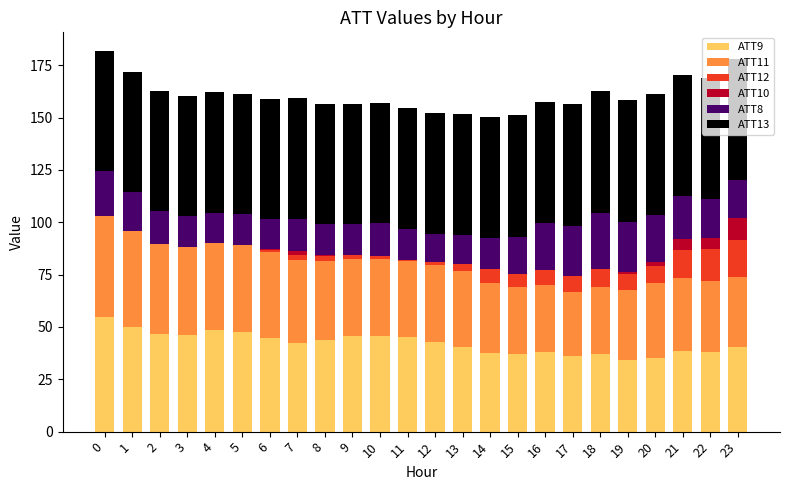

What is the sum of the ATT10 values at 12 and 4?

0.3